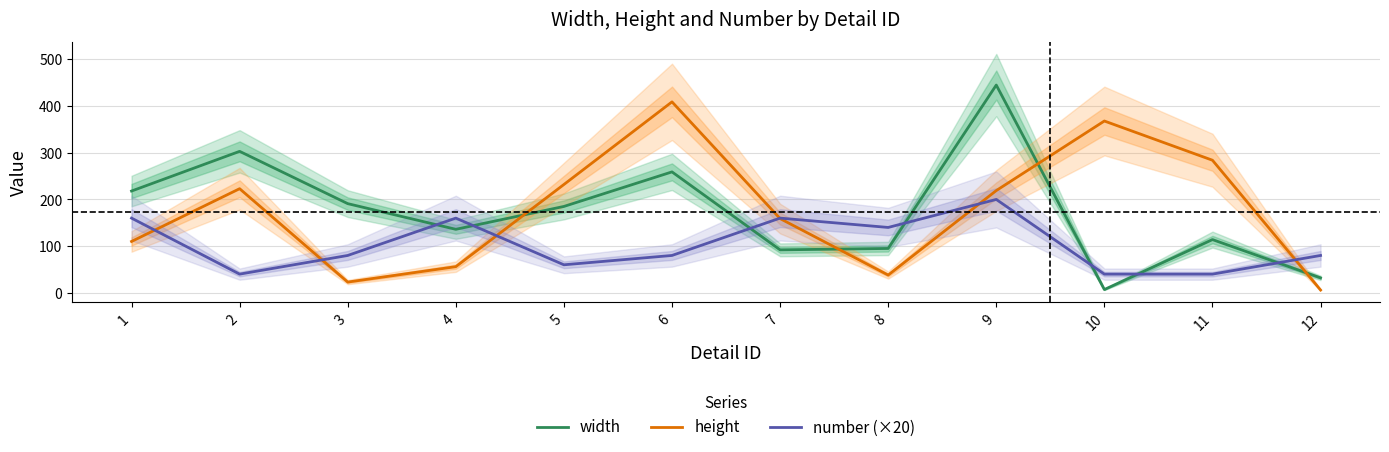

True or false: number (×20) and width cross at least once.

True